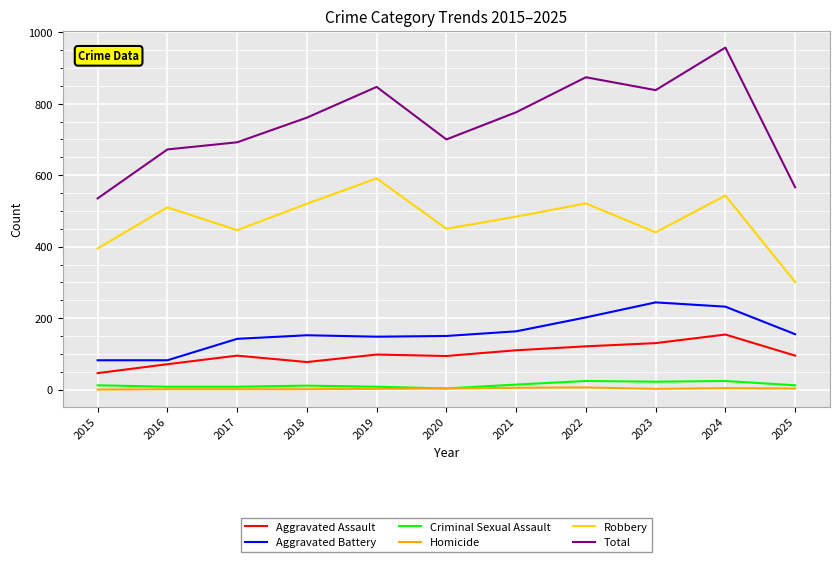

The Aggravated Battery series shows 155 at 2025. True or false?

True